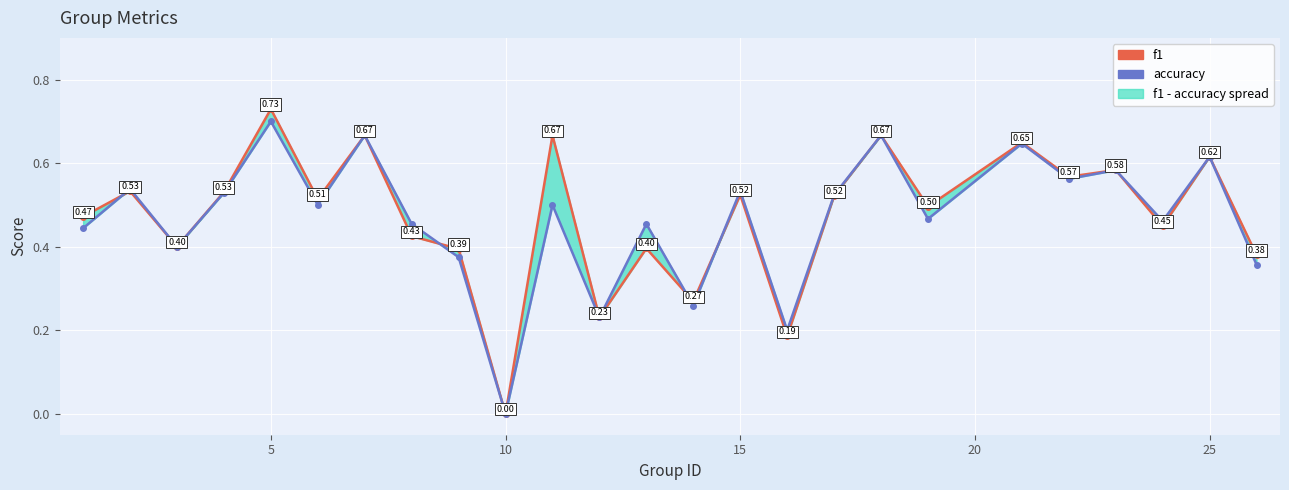

How many series are shown in this chart?

2